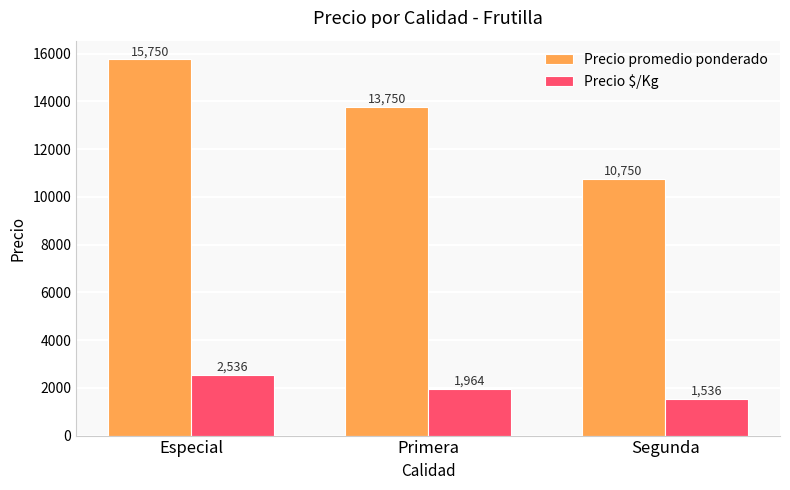

What is the spread (max minus min) of values at Segunda?

9214